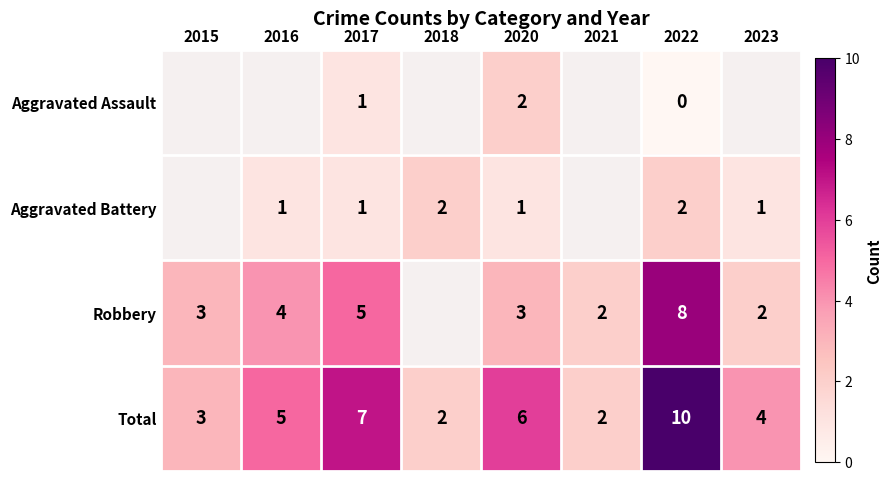

What is the total value across all series at 2020?

12.0